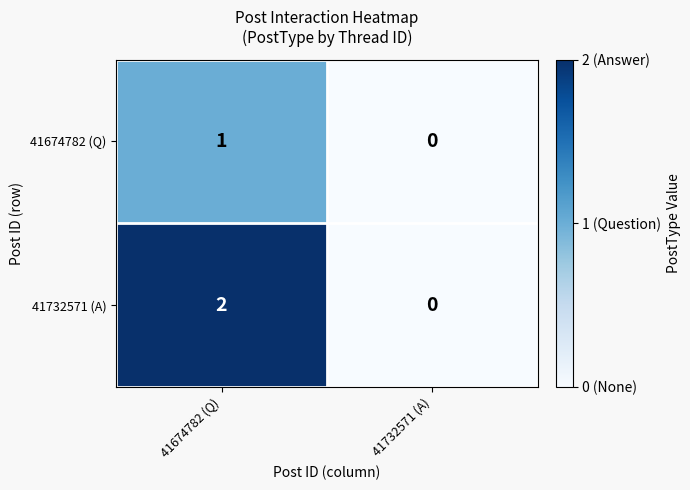

Which series has the largest range (max minus min)?

41732571 (A)